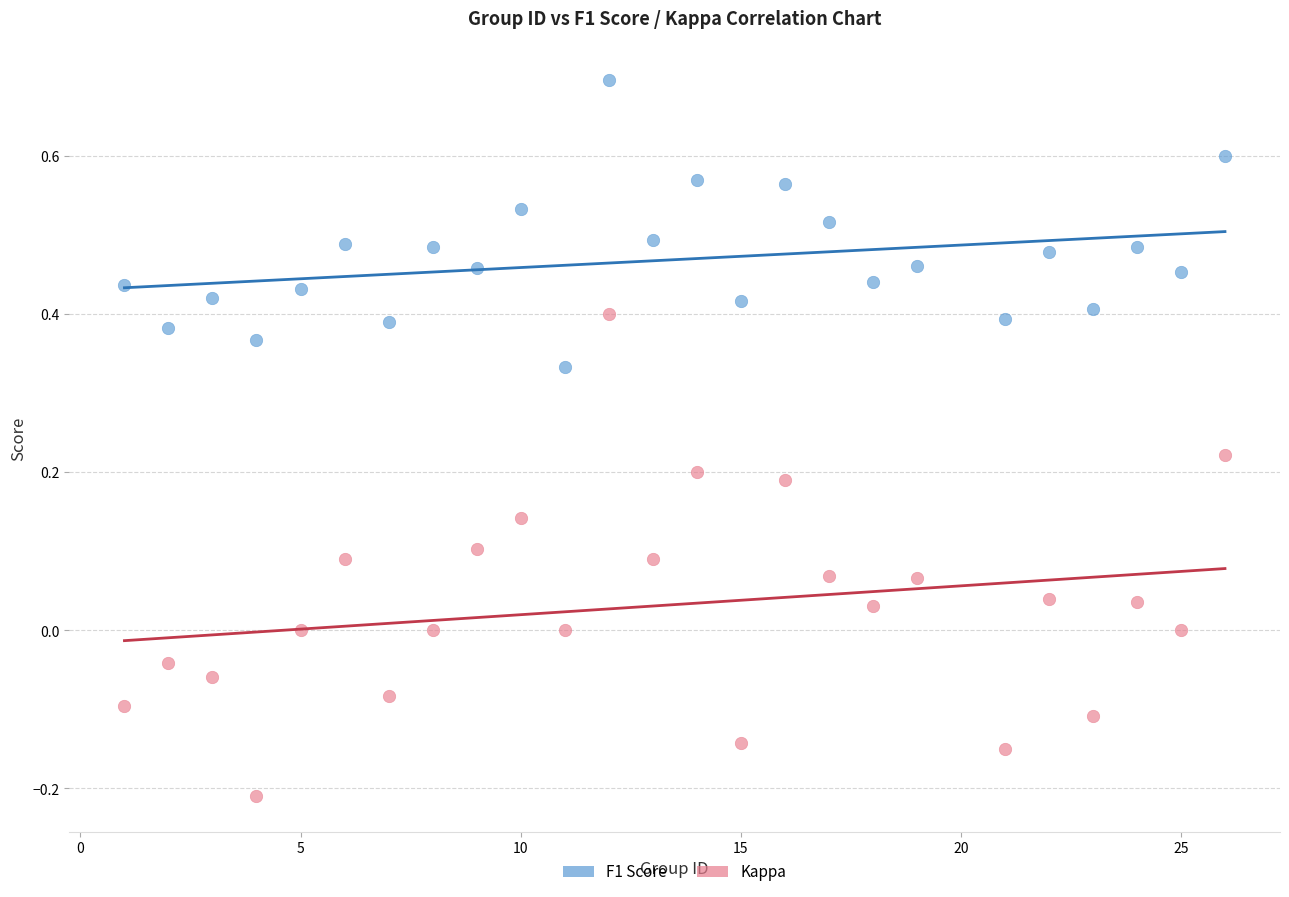

What are all the series names shown in the legend?

F1 Score, Kappa